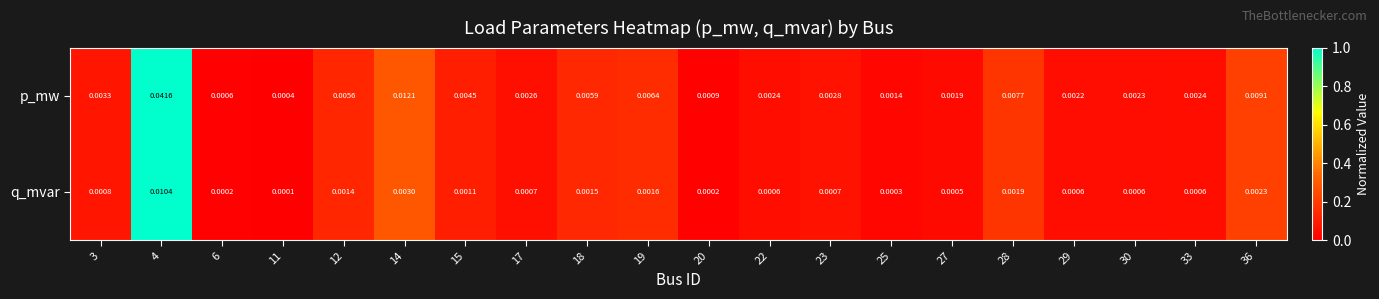

Which series has the largest total across all categories?

p_mw